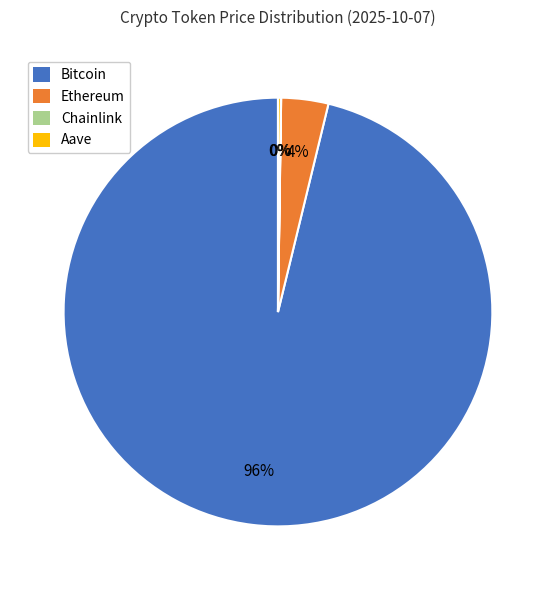

True or false: Bitcoin accounts for 96% of the total.

True